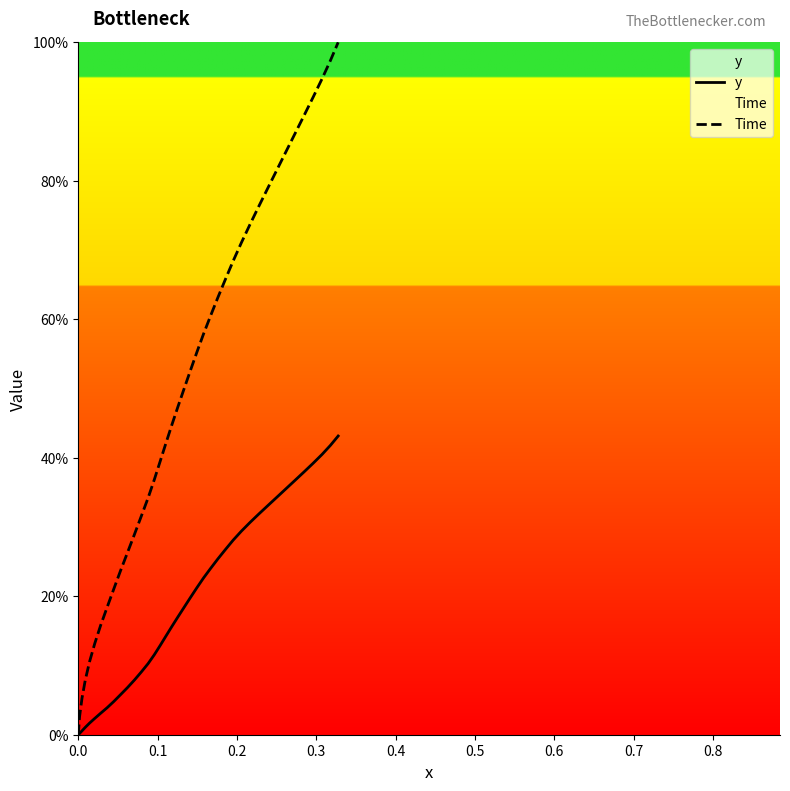

How many series are shown in this chart?

2